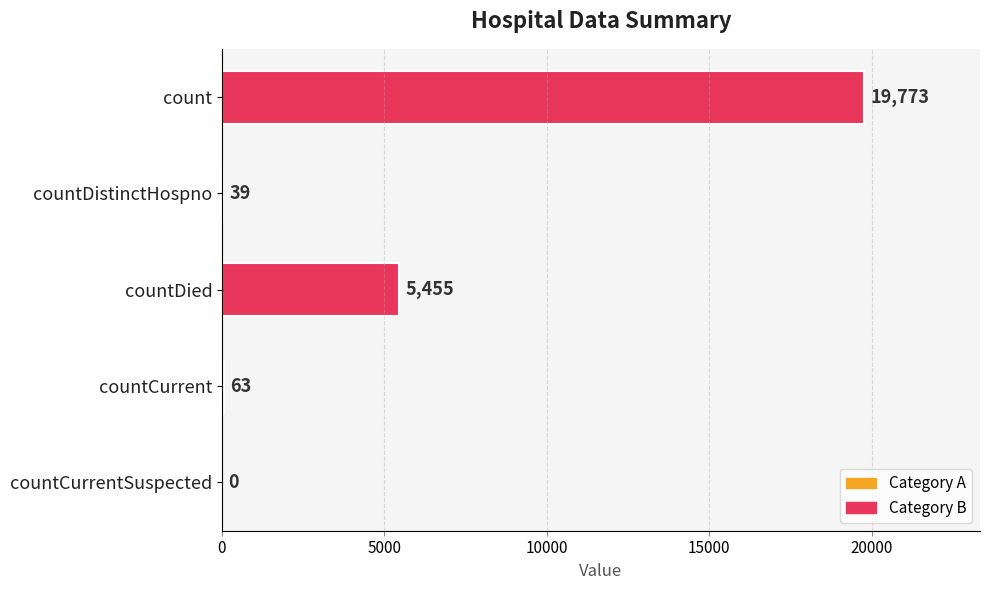

Where is the data nearest to the value 9886?

countDied